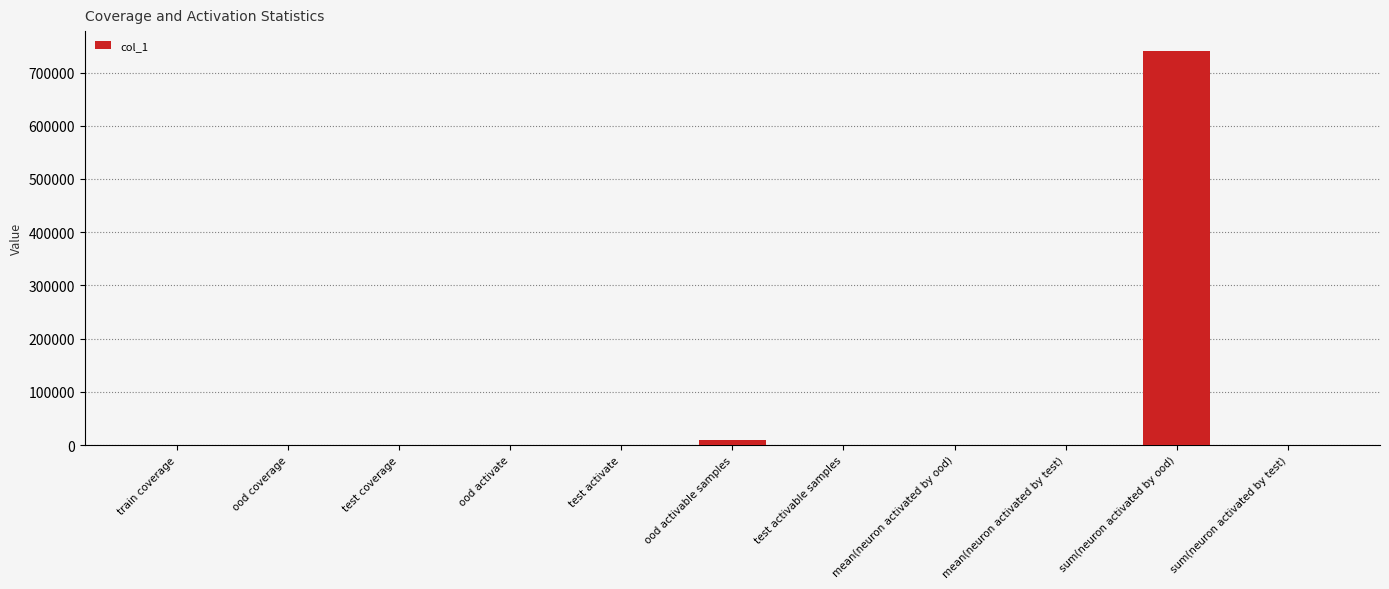

What is the maximum value shown in the chart?

740844.0